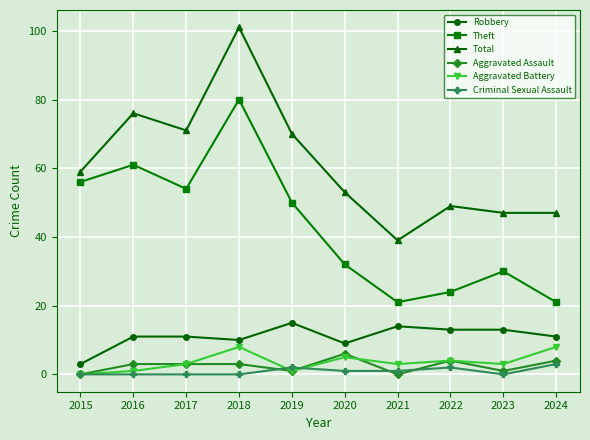

What is the difference between the maximum and second lowest values in the Theft series?

59